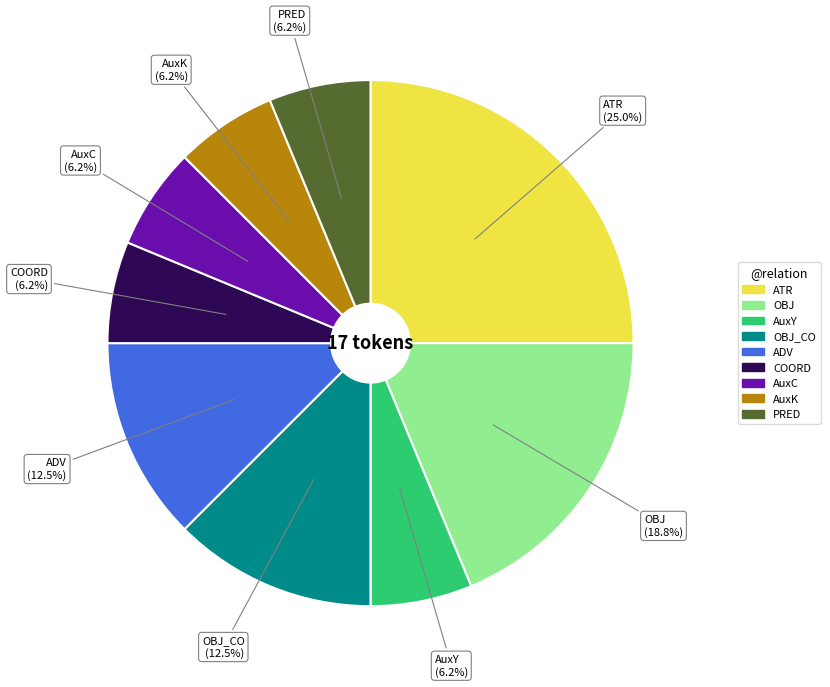

Is there a majority slice in this chart?

No